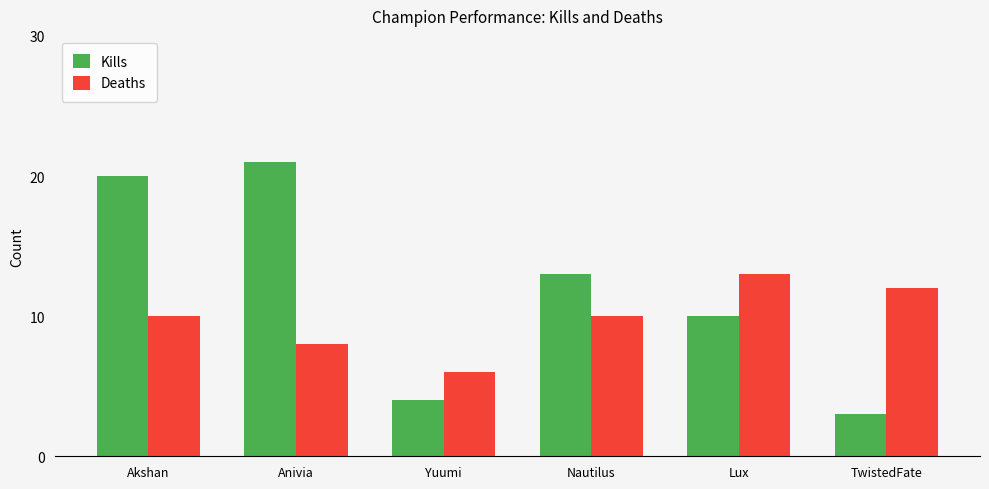

What is the label of the 2nd bar from the right?

Lux